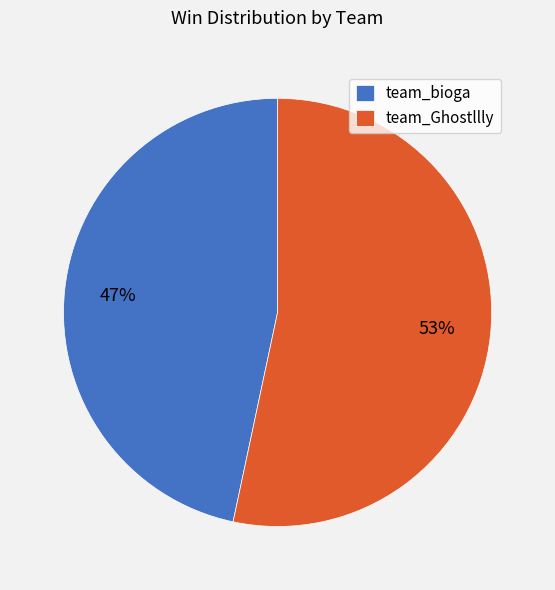

To the nearest percent, what portion does team_Ghostllly represent?

53%